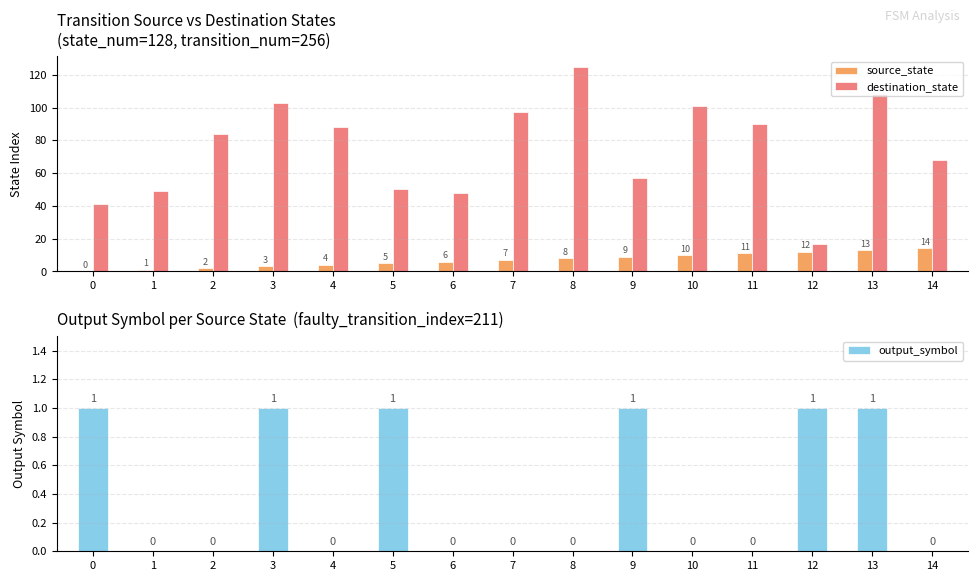

What is the difference between the maximum and minimum values in the output_symbol series?

1